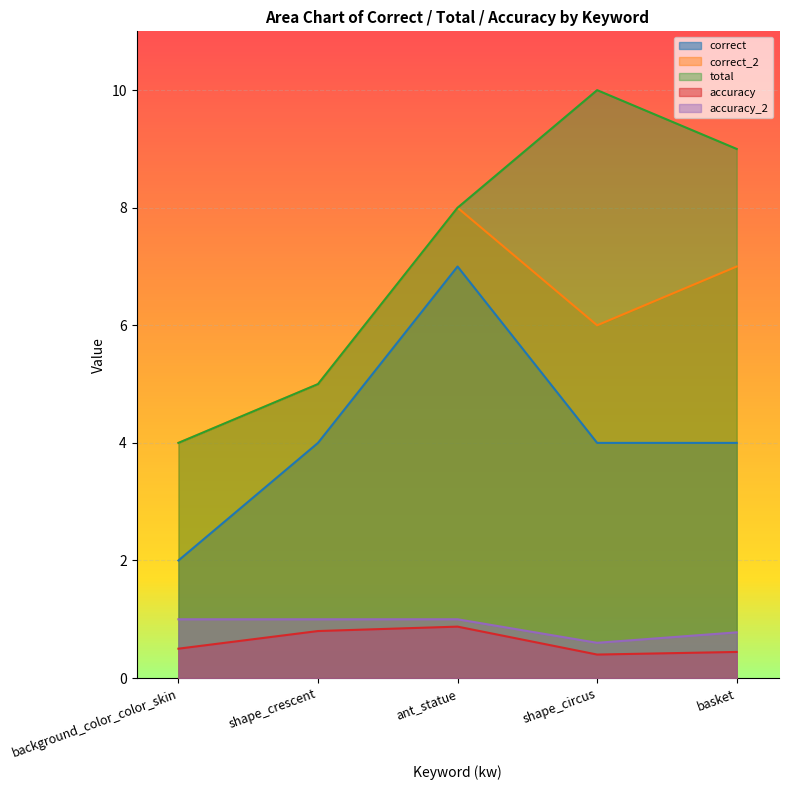

Is the value of correct_2 at background_color_color_skin greater than the value of accuracy at shape_circus?

Yes